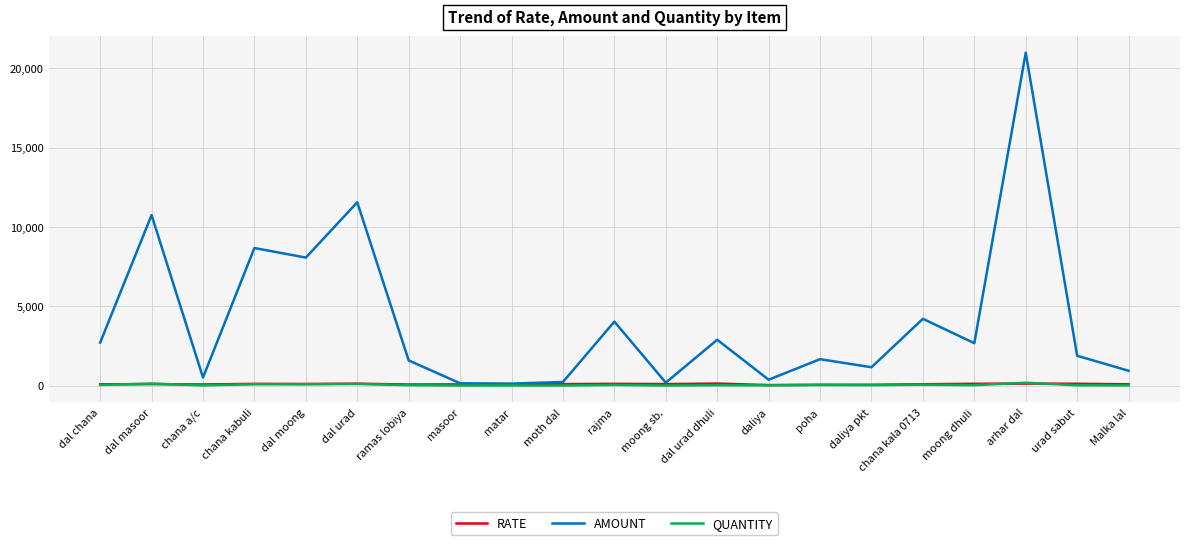

The RATE series shows 113.2 at dal urad. True or false?

True